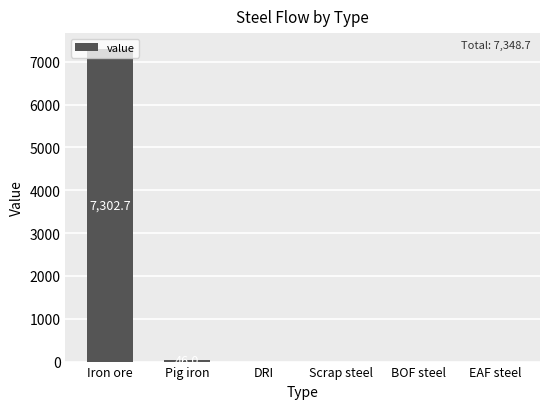

What is the greatest value displayed?

7302.7